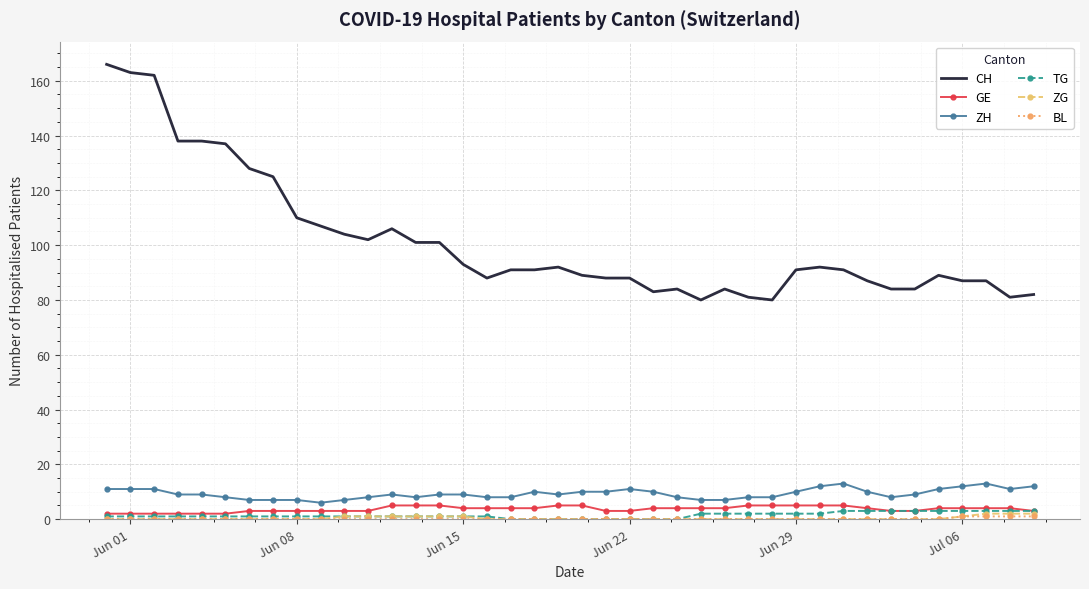

What is the greatest value displayed?

166